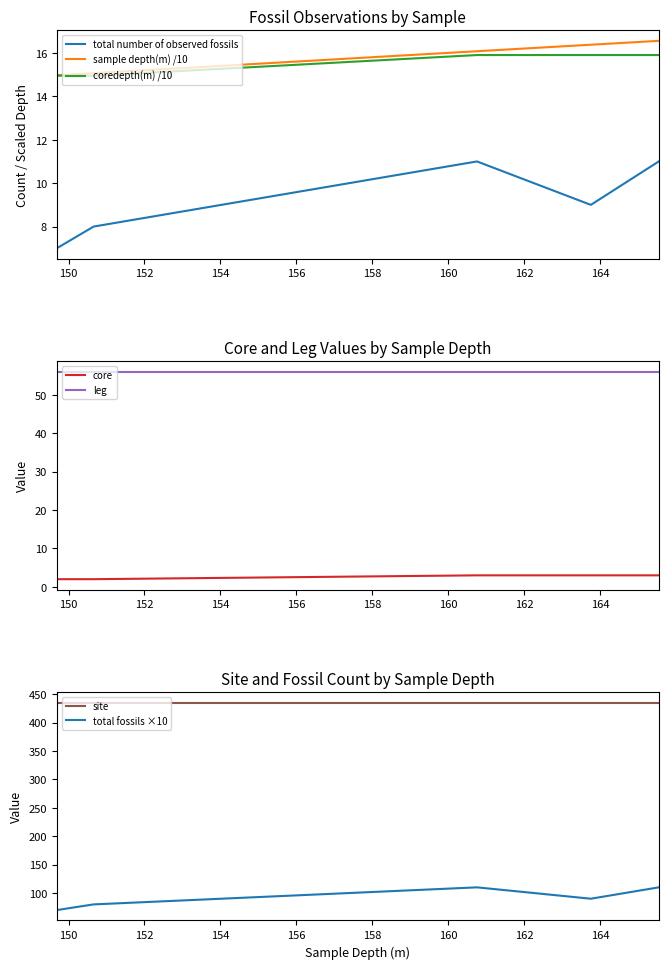

Rank the categories by total number of observed fossils value from highest to lowest.

56-435A-3-2, 56-435A-3-CC, 56-435A-3-4, 56-435A-2-CC, 56-435A-2-1